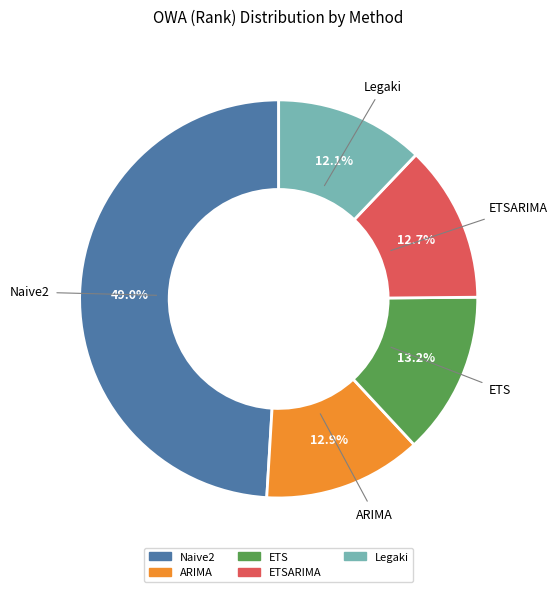

Is there a majority slice in this chart?

No